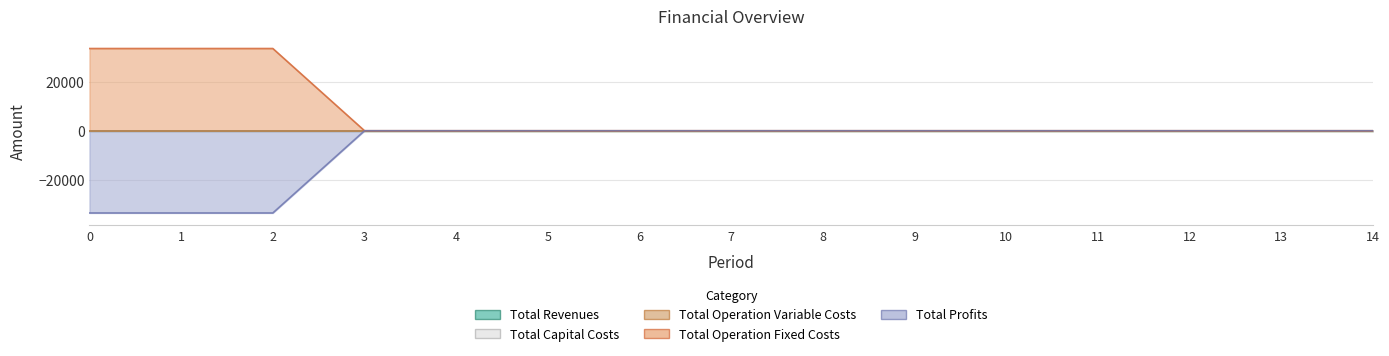

True or false: Total Revenues and Total Operation Variable Costs intersect in this chart.

False